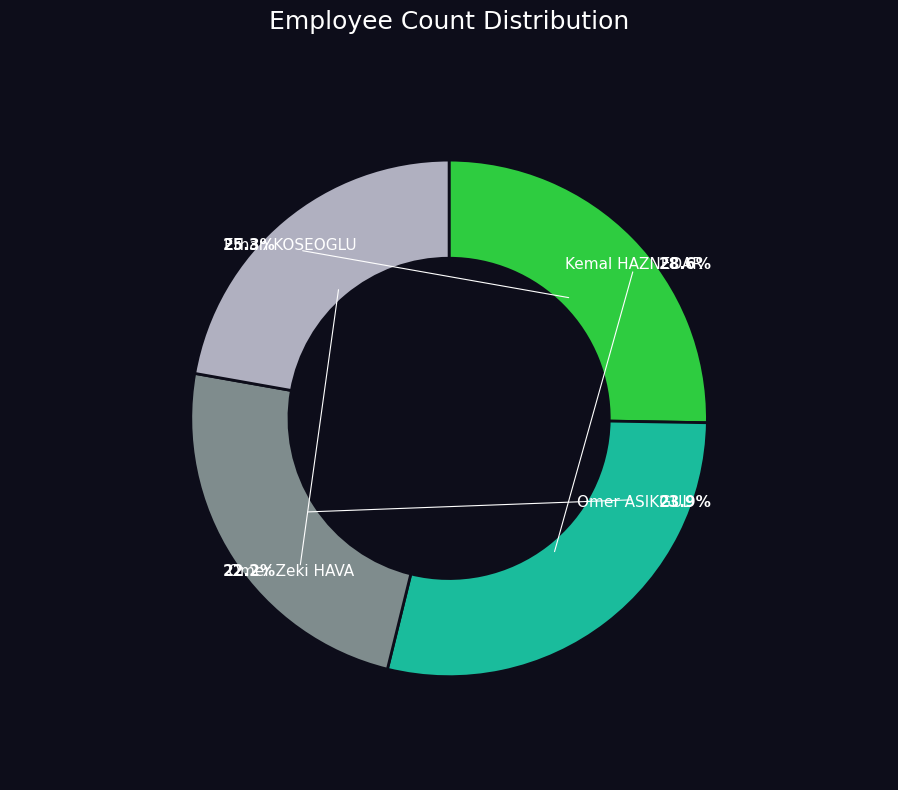

What percentage is the Kemal HAZNEDAR slice, to the nearest percent?

29%